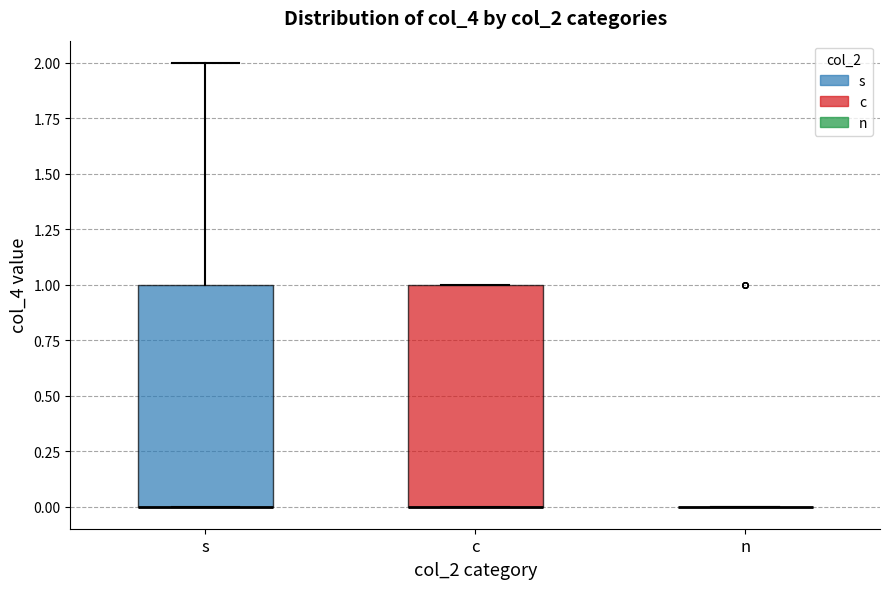

Reading left to right, read every box against the y-axis: the position of its median line, the range the box covers, and the ends of its whiskers. The values are not printed on the chart, so give them approximately, as read against the axis.

s: median 0 (drawn on the box's lower edge), box 0 to 1, whiskers 0 to 2
c: median 0 (drawn on the box's lower edge), box 0 to 1, whiskers 0 to 1
n: box collapsed to a line at 0, whiskers 0 to 0